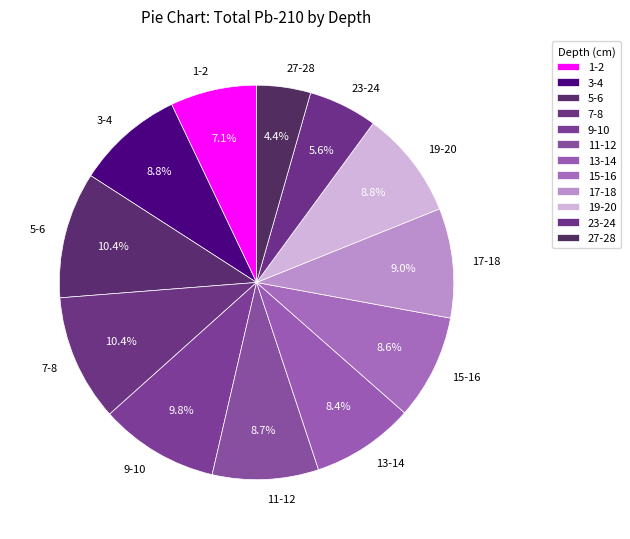

To the nearest percent, what percentage of the pie is 15-16?

9%